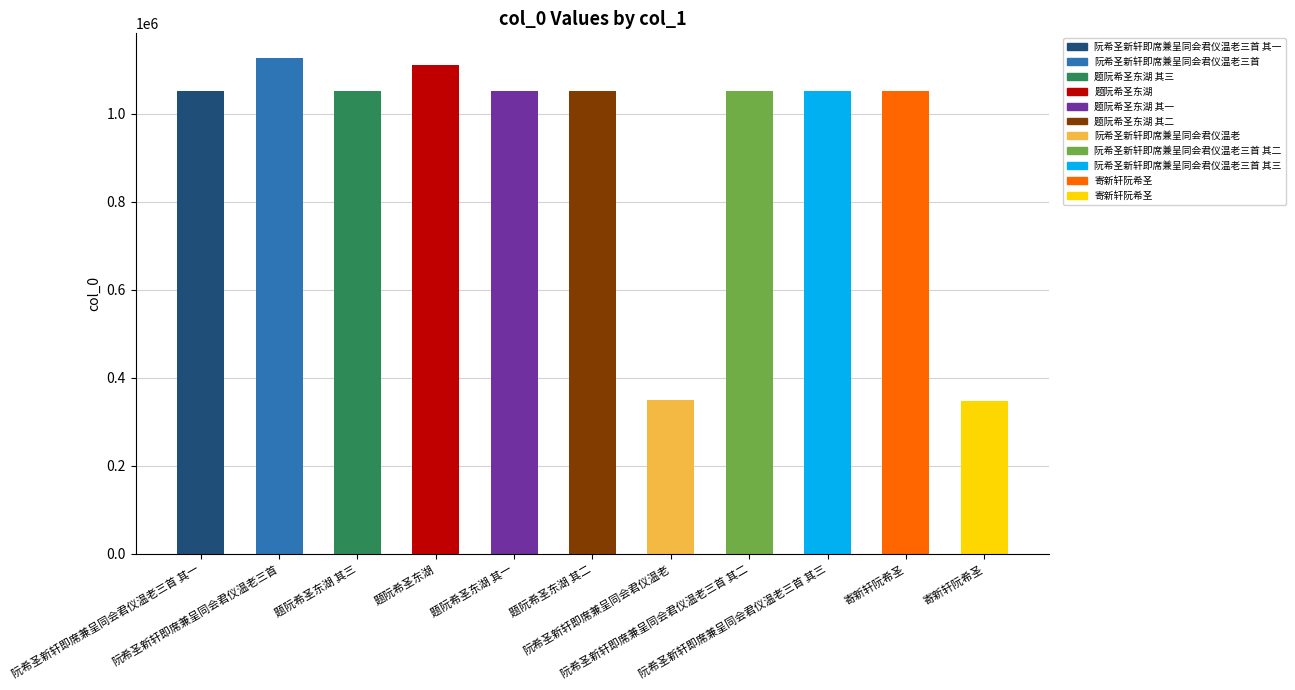

How many series are shown in this chart?

1